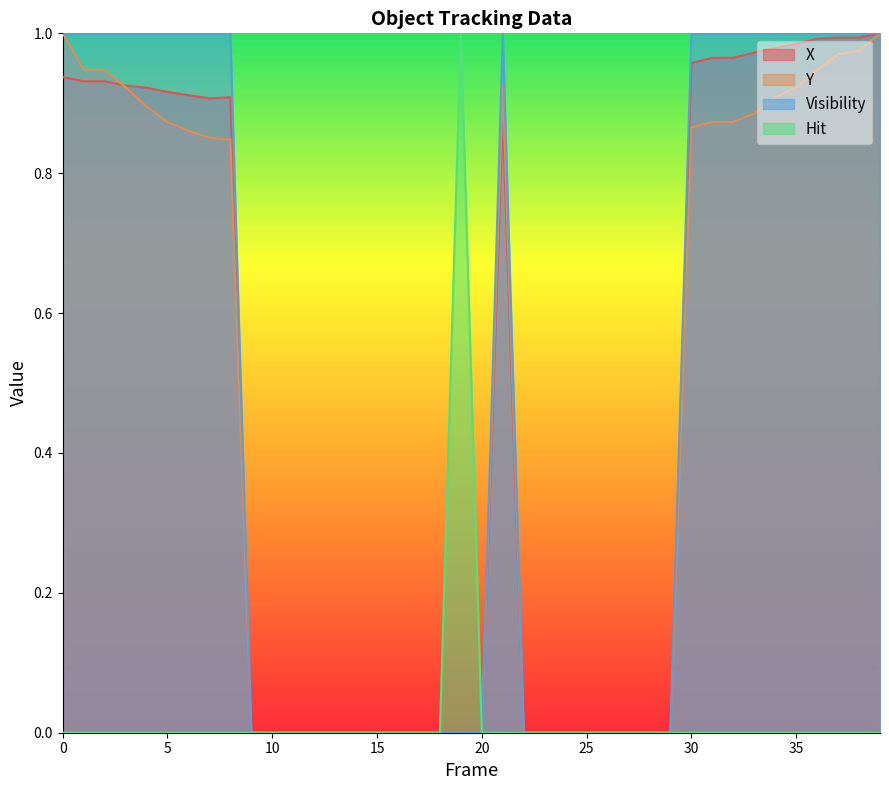

How many interior local peaks does the Hit series have?

1